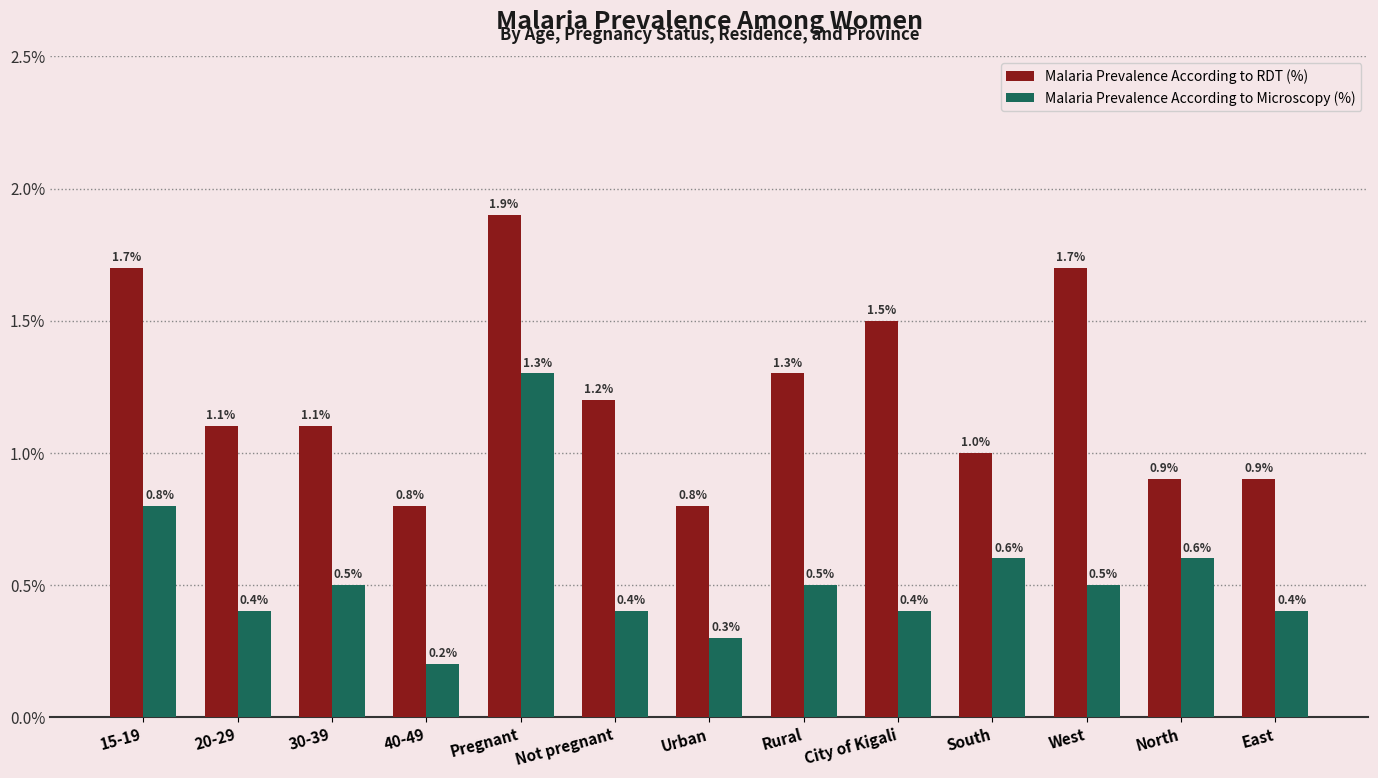

What position from the right is East?

1